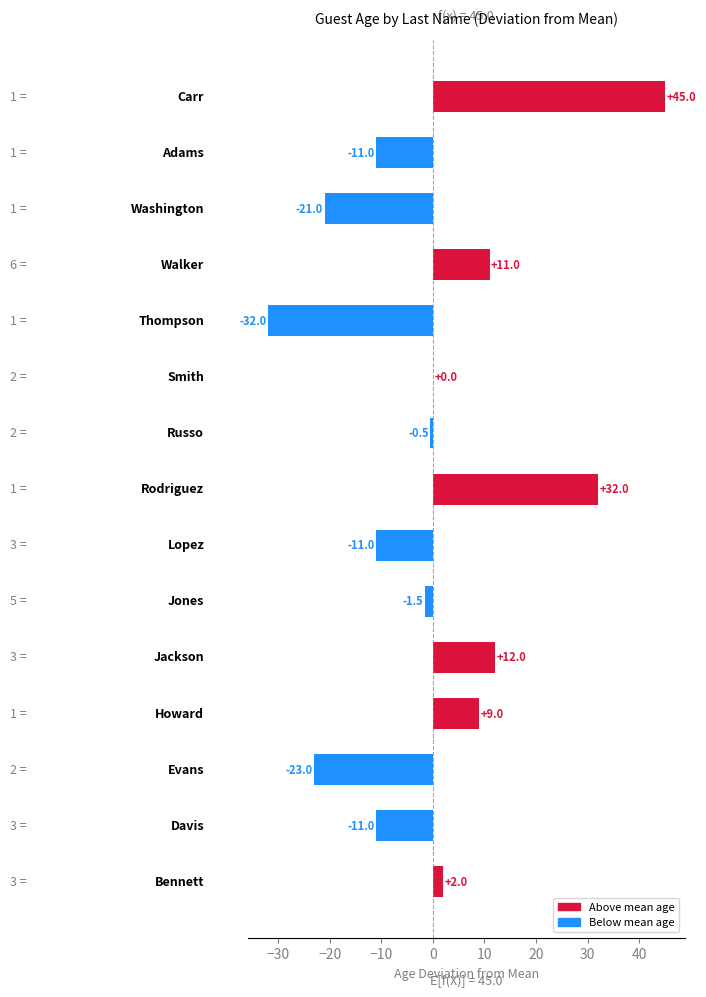

What is the maximum value shown in the chart?

45.0